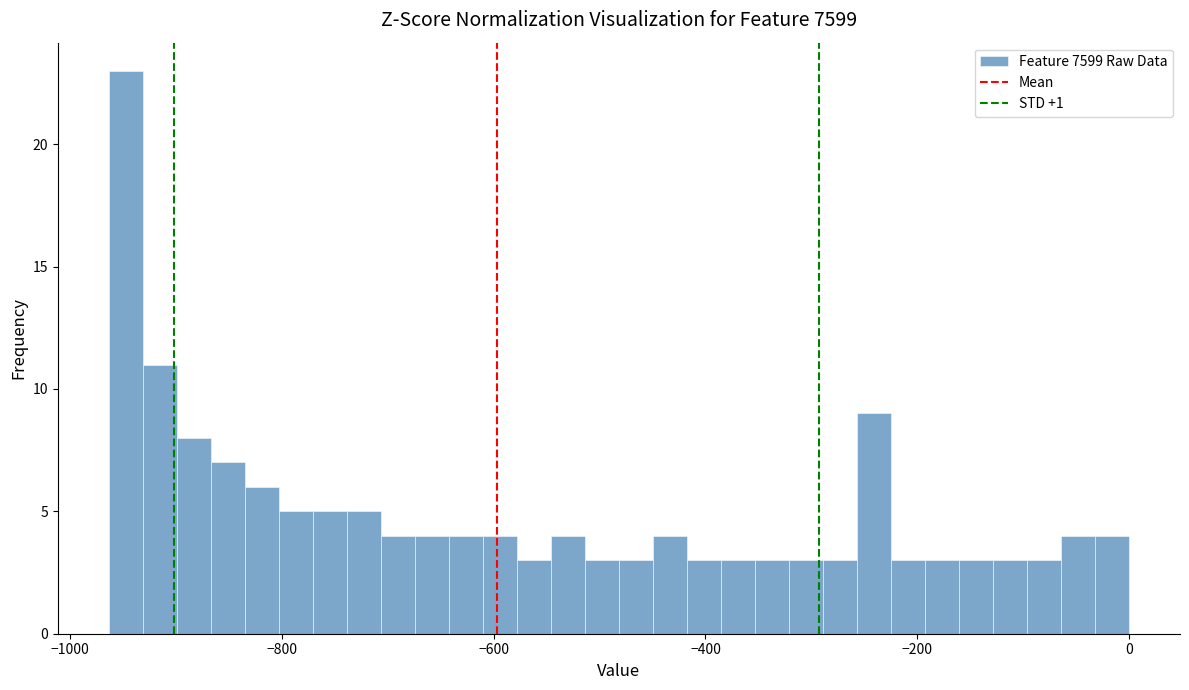

Around what value on the x-axis is the tallest bar? Give the approximate position of its centre, as read against the axis.

-940